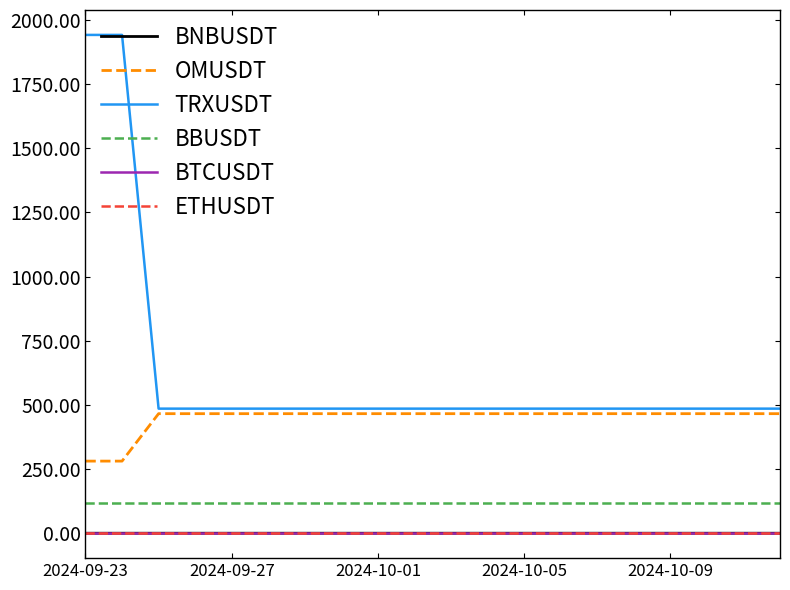

True or false: BBUSDT and BNBUSDT intersect in this chart.

False